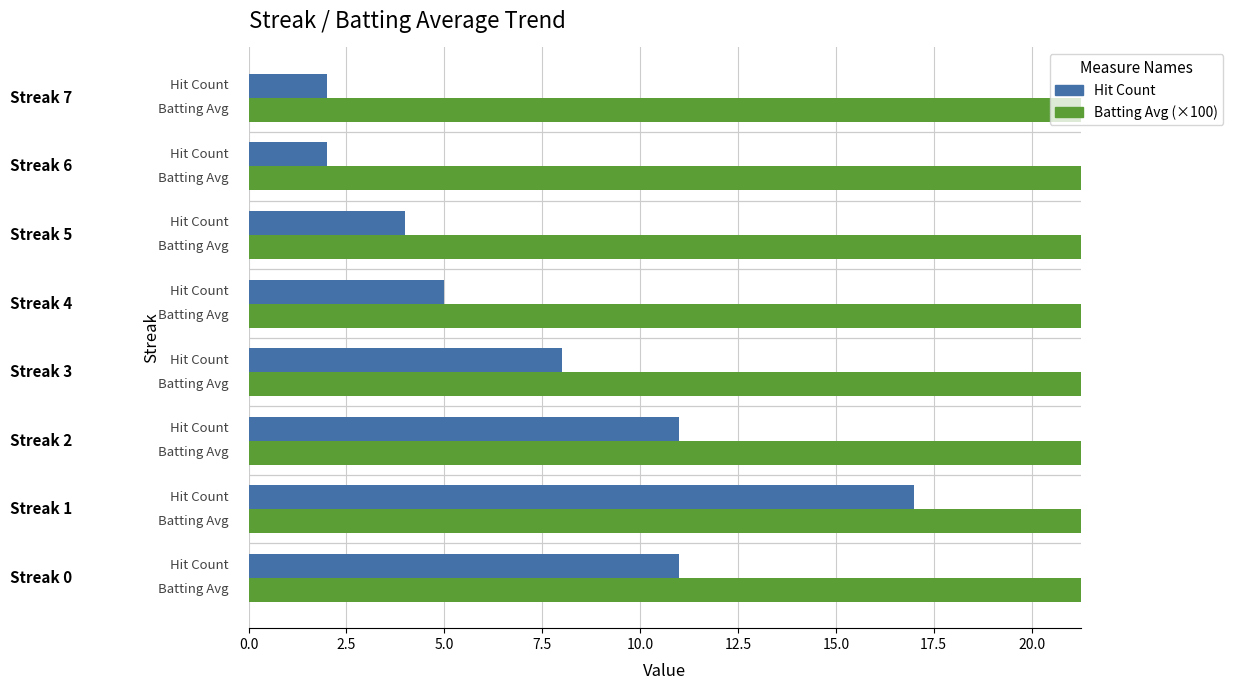

How many bars are there in total?

16